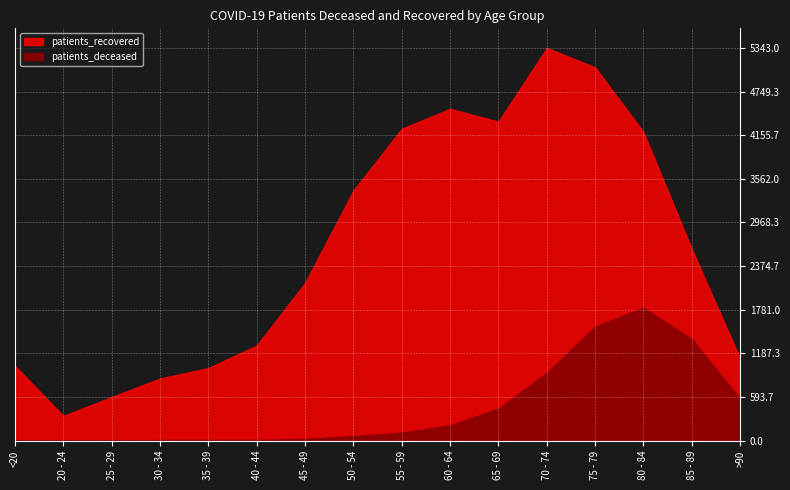

Which series changed the most between 25 - 29 and 75 - 79?

patients_recovered